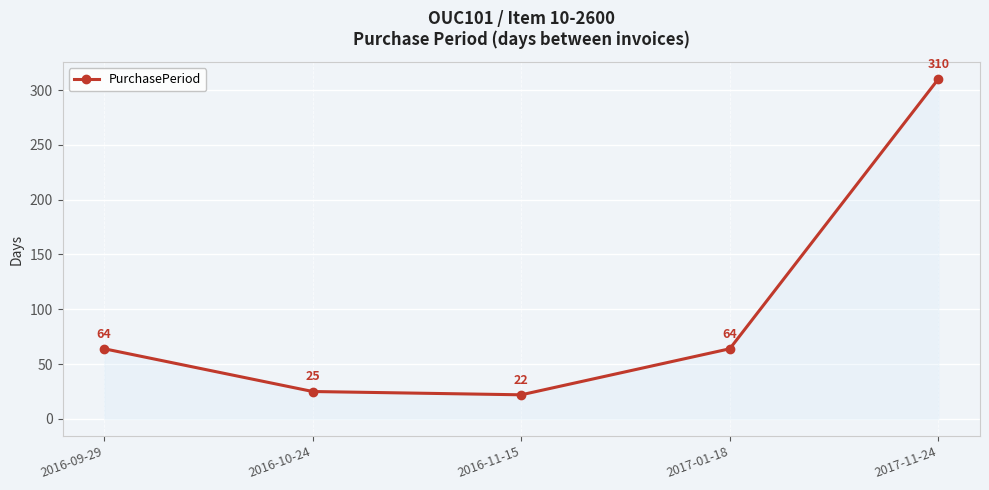

What is the change in value from 2016-10-24 to 2017-11-24?

+285